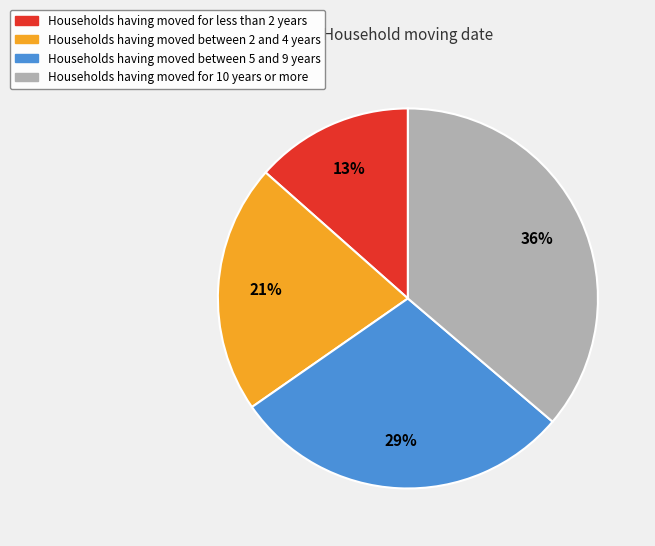

To the nearest percent, what is the average slice percentage?

25%